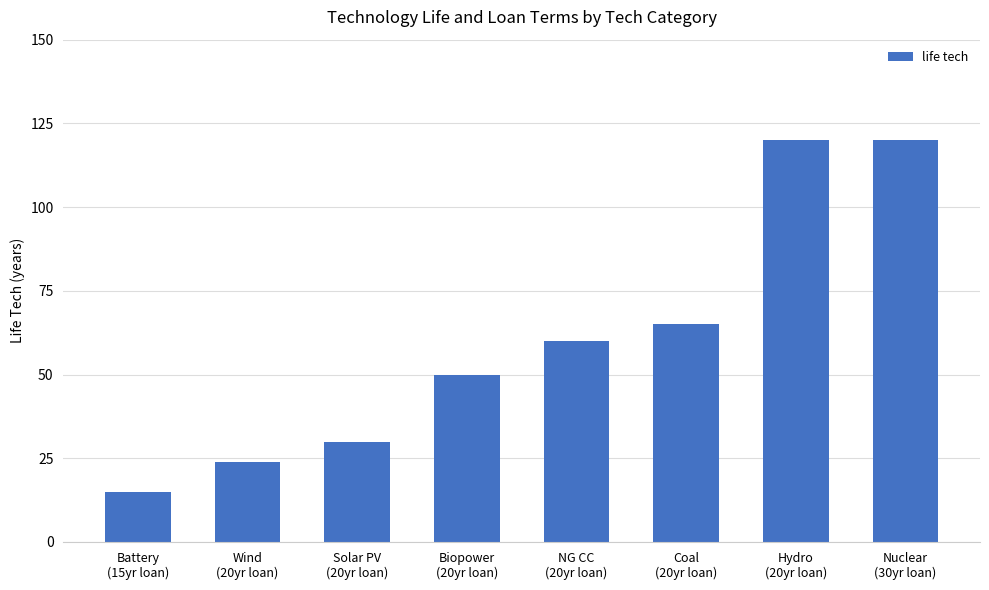

Reading left to right, extract all data points from this chart.

15	24	30	50	60	65	120	120